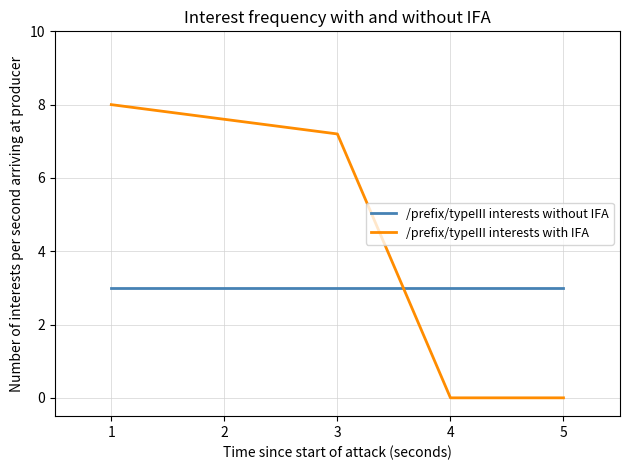

What are all the series names shown in the legend?

/prefix/typeIII interests without IFA, /prefix/typeIII interests with IFA